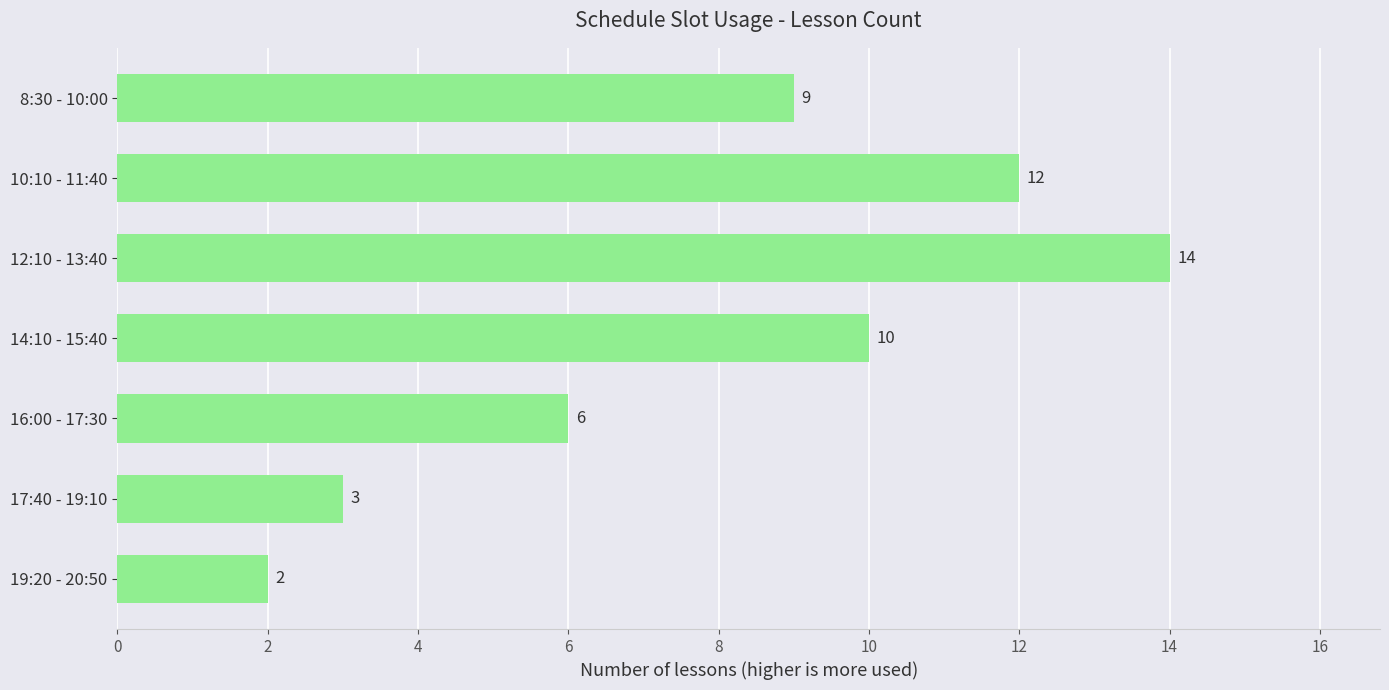

How many data points does each series have?

7